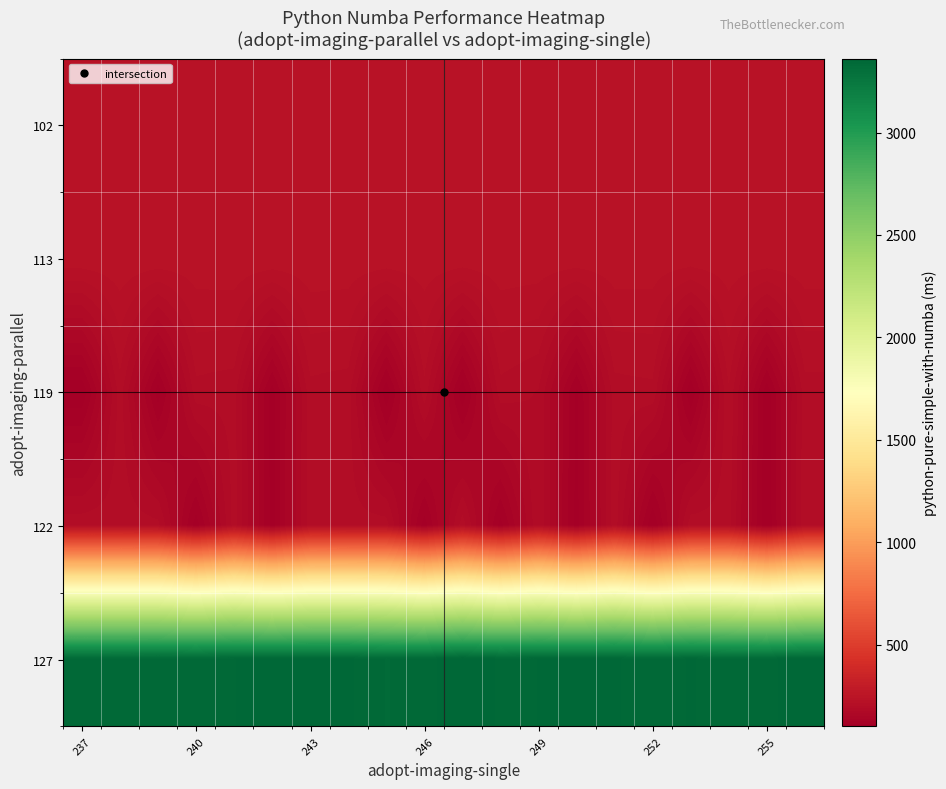

What is the maximum value shown in the chart?

3361.2